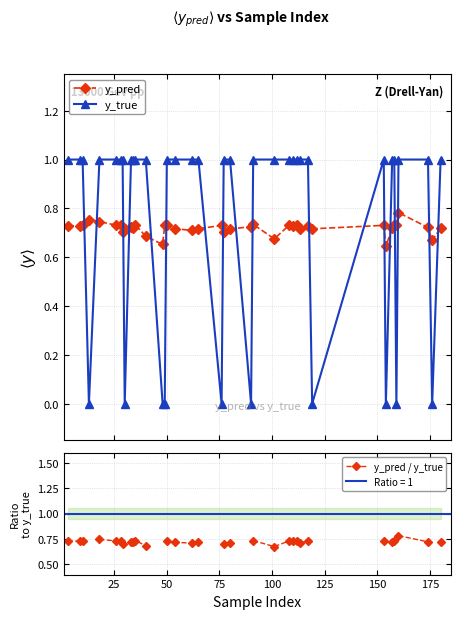

What is the maximum value for y_true?

1.0